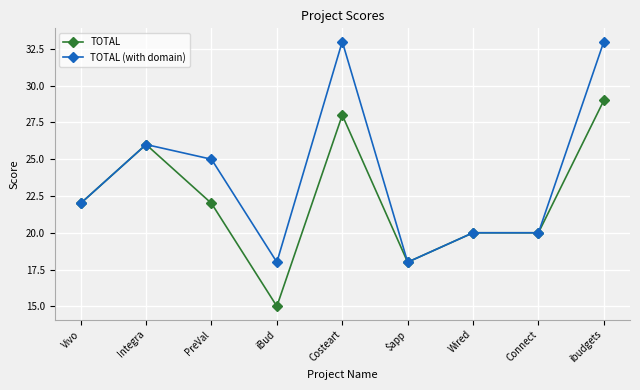

Is the value of TOTAL (with domain) at Vivo greater than the value of TOTAL at $app?

Yes